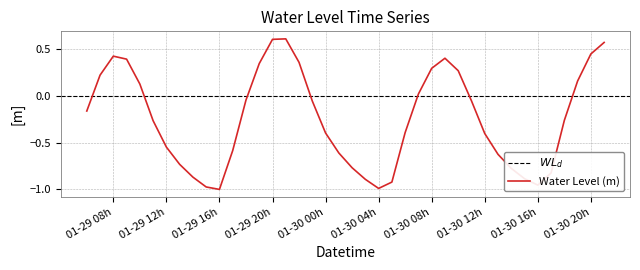

What is the difference between the values at 2024-01-30 08:00:00 and 2024-01-30 05:00:00?

1.2